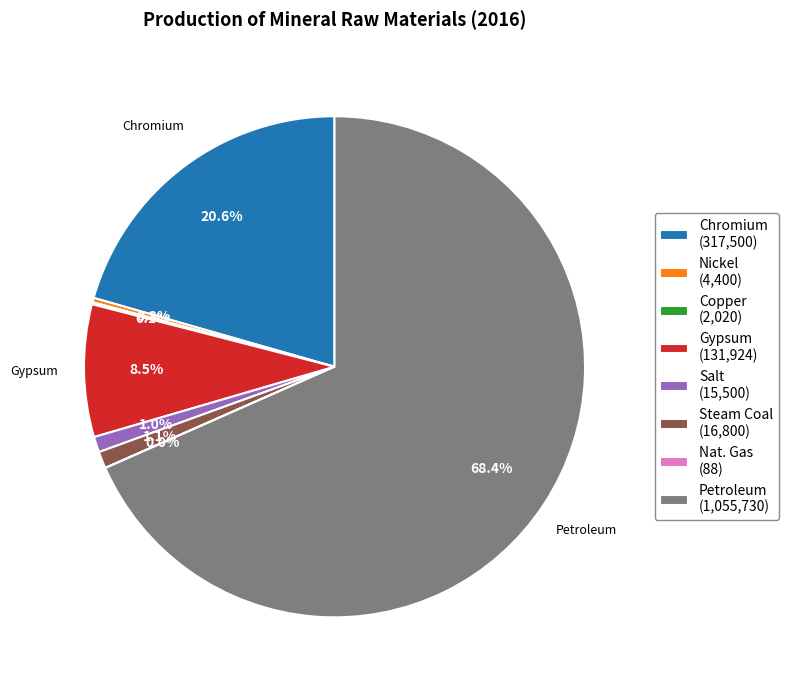

Between Steam Coal (16,800) and Petroleum (1,055,730), which is larger?

Petroleum (1,055,730)